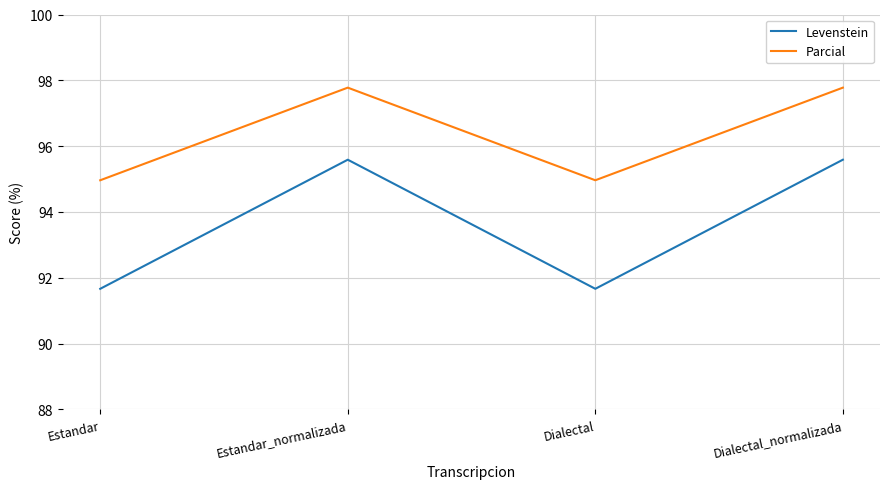

List the series in order of their overall mean, highest first.

Parcial, Levenstein